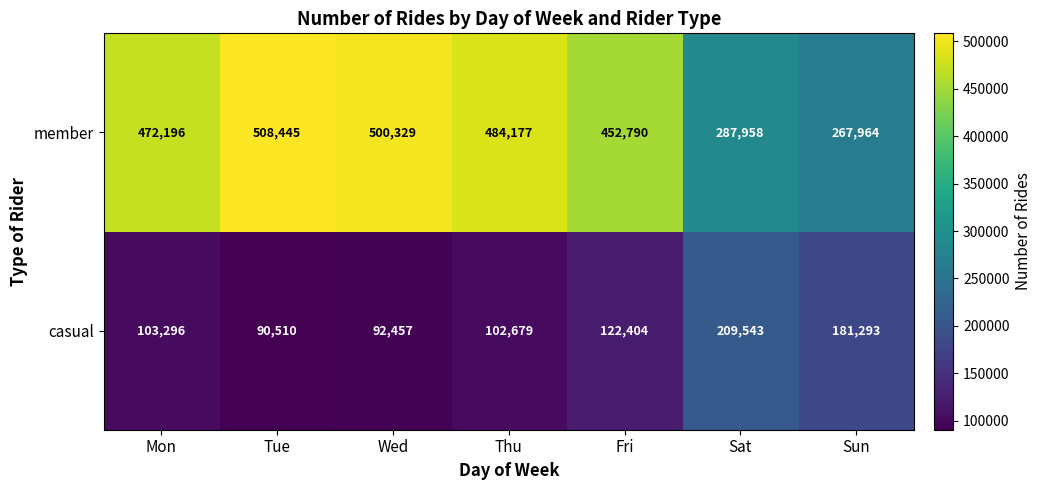

Rank the series by their average value, from lowest to highest.

casual, member